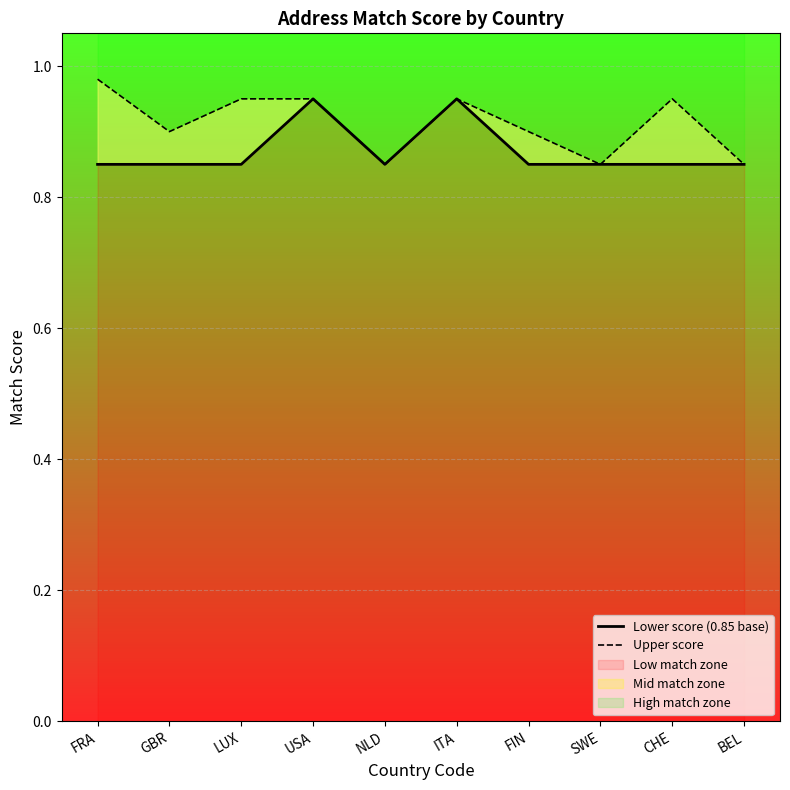

Reading left to right, what are all the values shown in this chart?

Lower score (0.85 base): 0.8	0.8	0.8	0.9	0.8	0.9	0.8	0.8	0.8	0.8
Upper score: 1.0	0.9	0.9	0.9	0.8	0.9	0.9	0.8	0.9	0.8